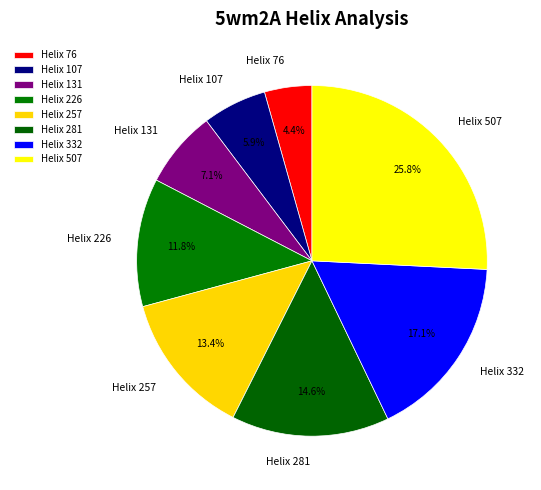

How many slices are in this pie chart?

8